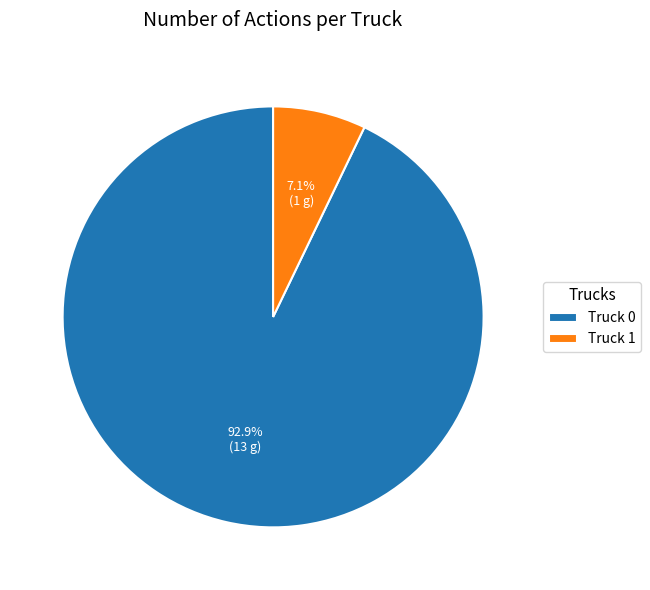

To the nearest percent, what is the difference between the Truck 1 and Truck 0 slice percentages?

86%